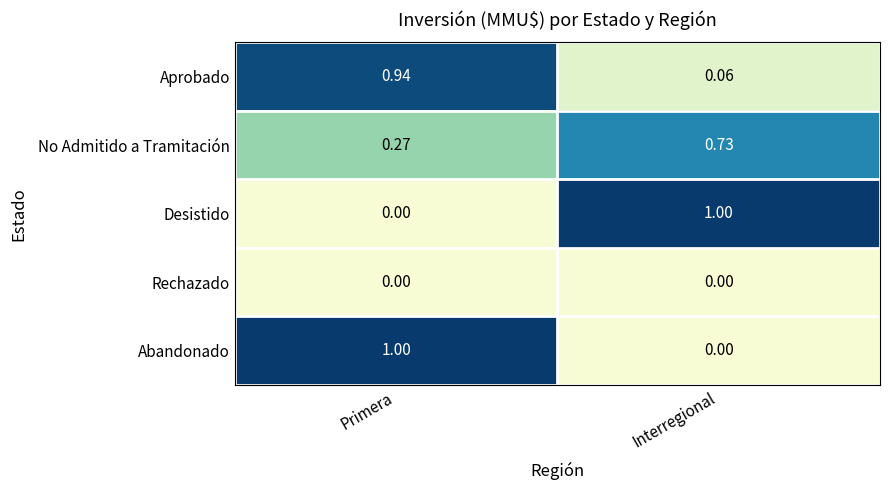

Which category has the lowest value in the No Admitido a Tramitación series?

Primera